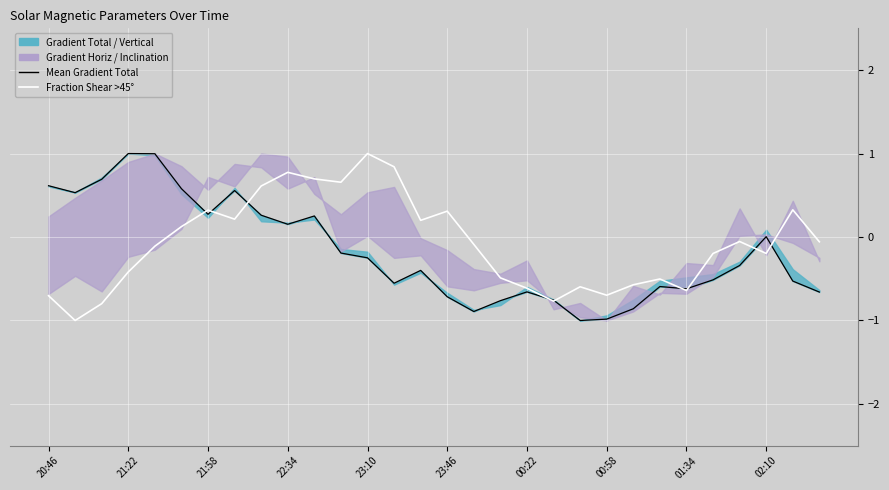

Which series ends up on top after the final intersection of Mean Gradient Vertical and Fraction Area Shear gt 45 deg?

Fraction Area Shear gt 45 deg